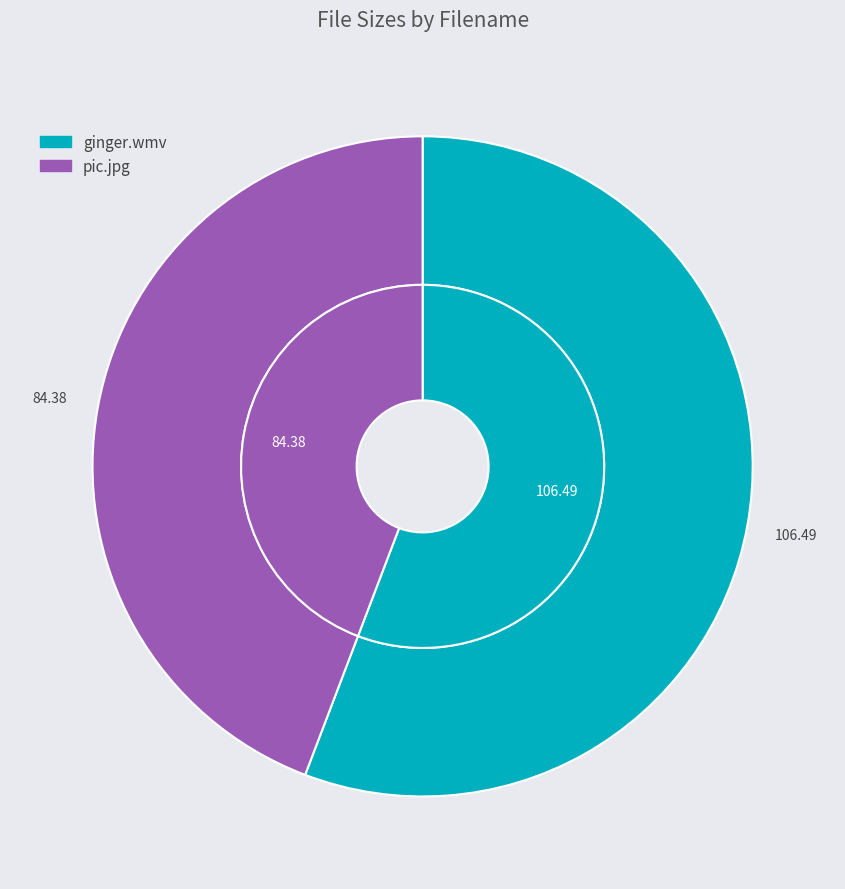

What is the largest slice in the pie chart?

ginger.wmv